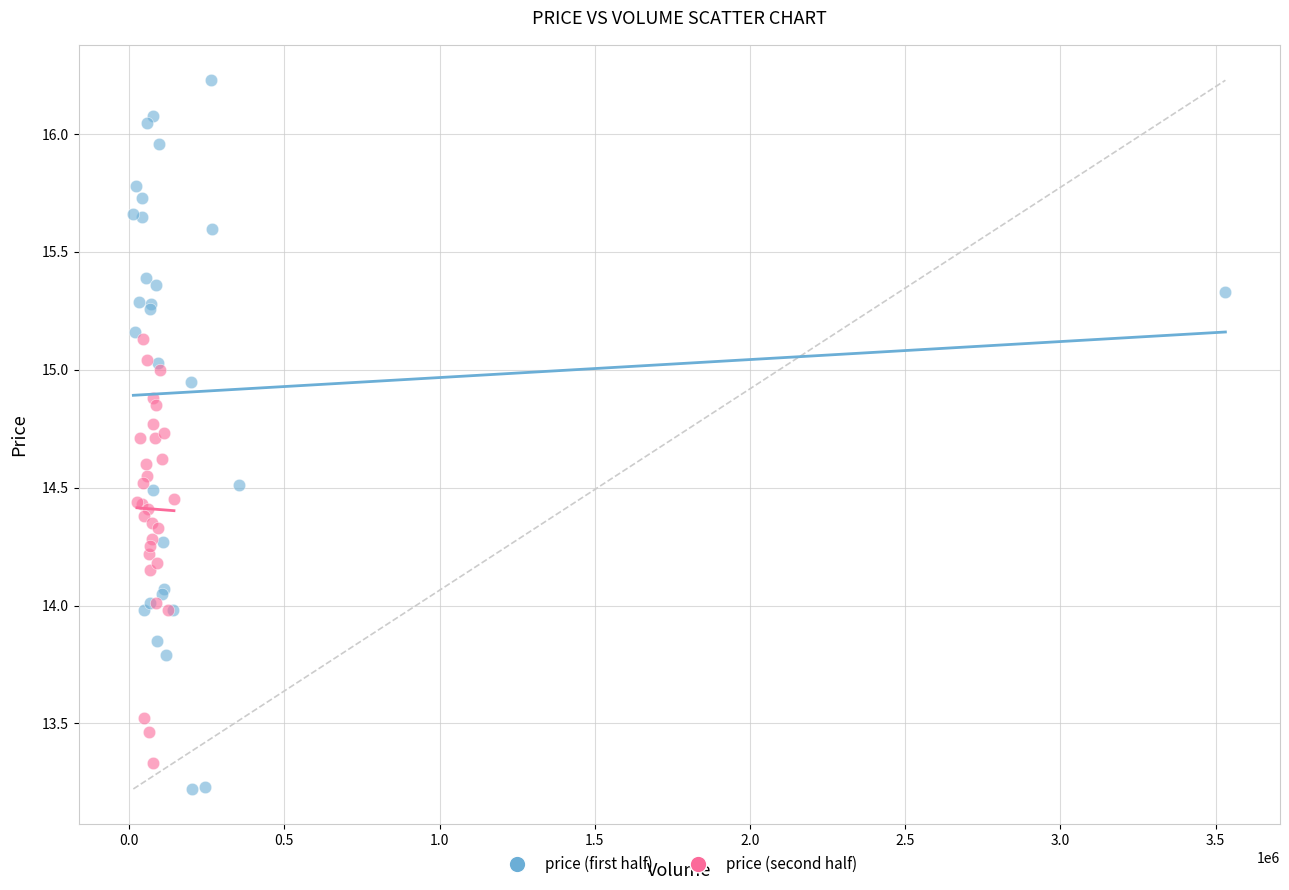

Which series reaches the maximum Y coordinate?

price (first half)